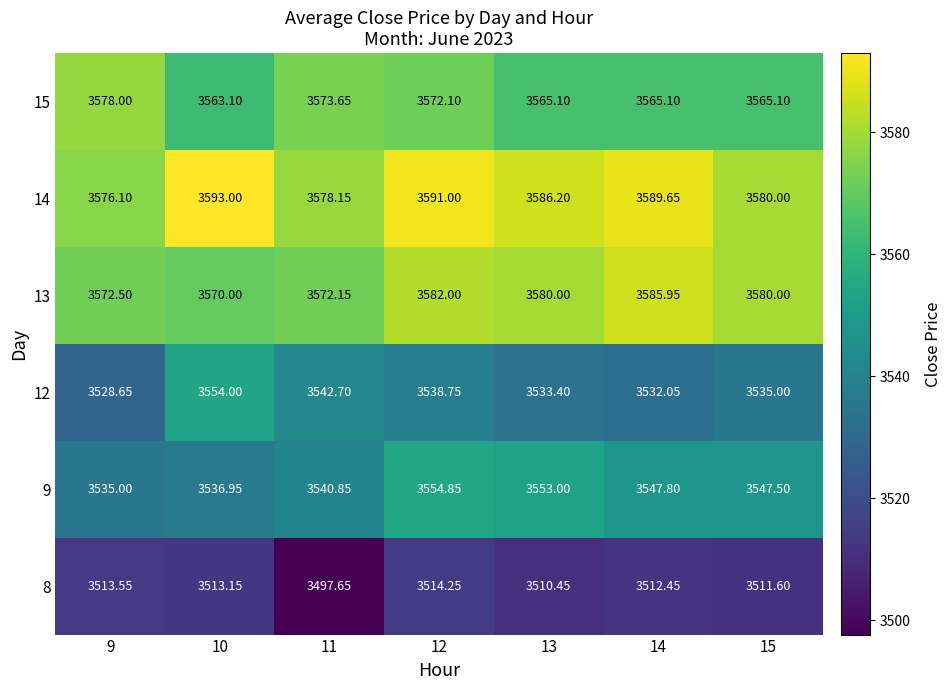

Is the value of 14 at 15 greater than the value of 15 at 10?

Yes